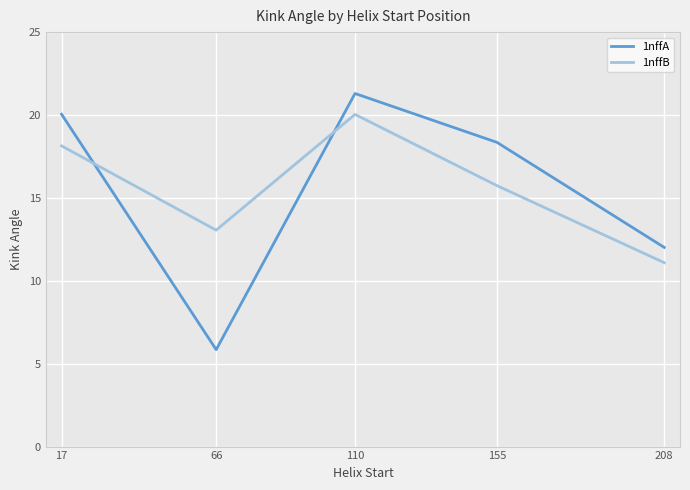

At which label is 1nffA closest to 13?

208